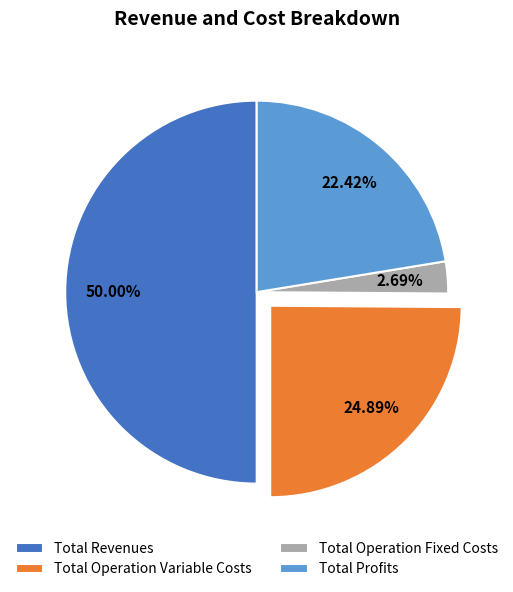

Combined, what portion of the pie is Total Revenues and Total Operation Fixed Costs?

52.7%